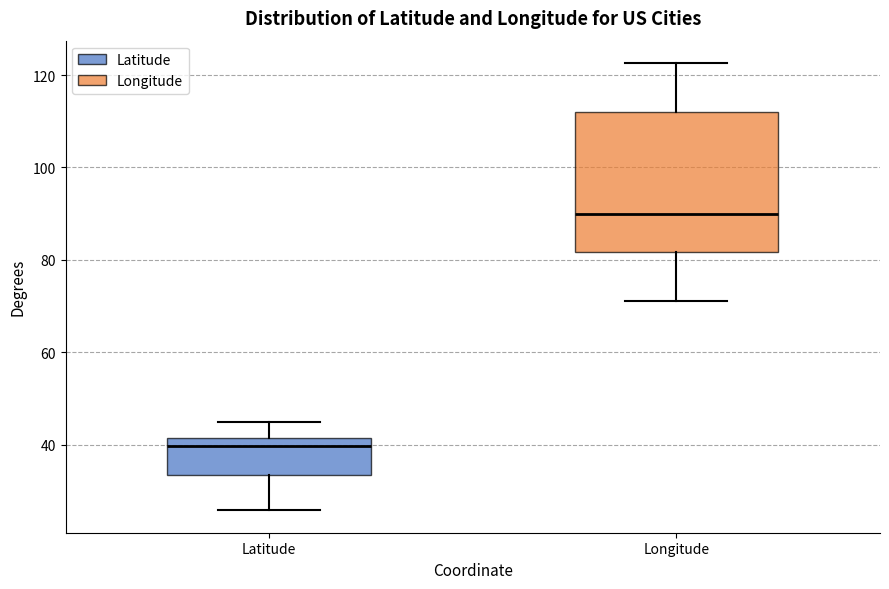

Reading left to right, read every box against the y-axis: the position of its median line, the range the box covers, and the ends of its whiskers. The values are not printed on the chart, so give them approximately, as read against the axis.

Latitude: median 40, box 34 to 42, whiskers 26 to 46
Longitude: median 90, box 82 to 112, whiskers 72 to 122